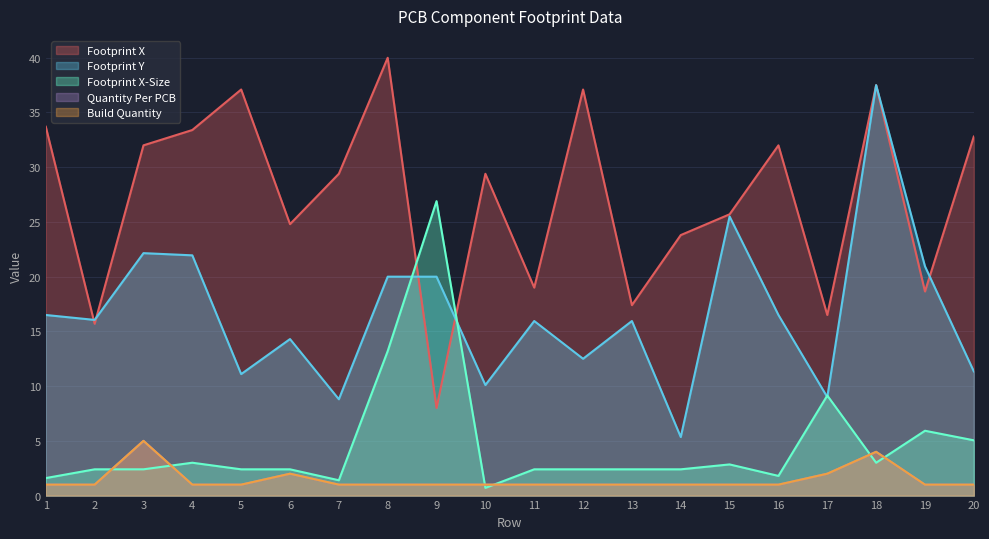

At which label does Footprint Y first exceed 16?

1